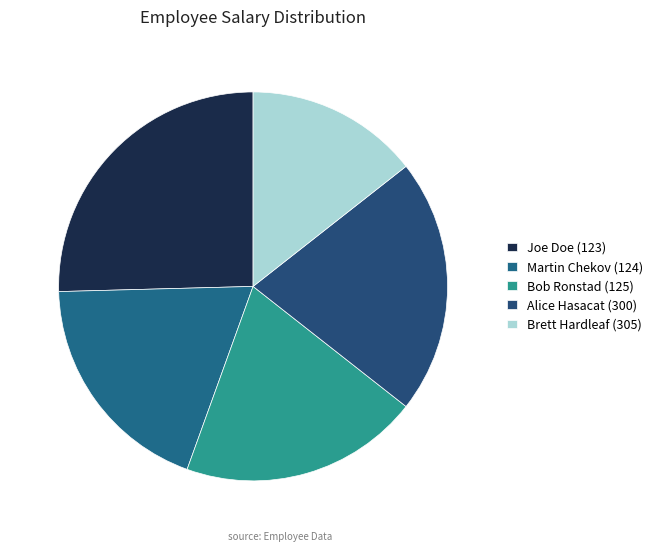

Is it true that Martin Chekov (124) is 19% of the pie?

True